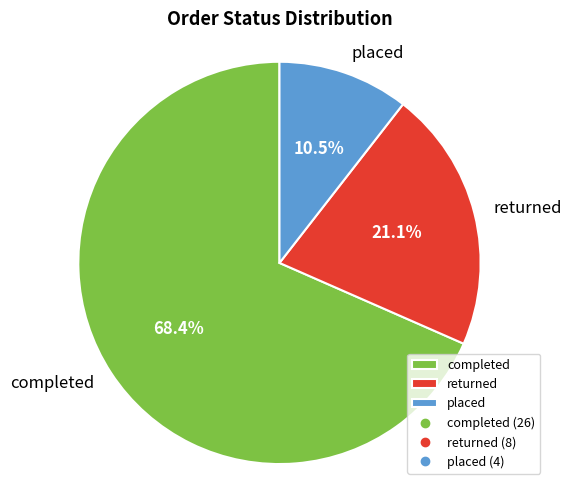

What is the smallest slice in the pie chart?

placed